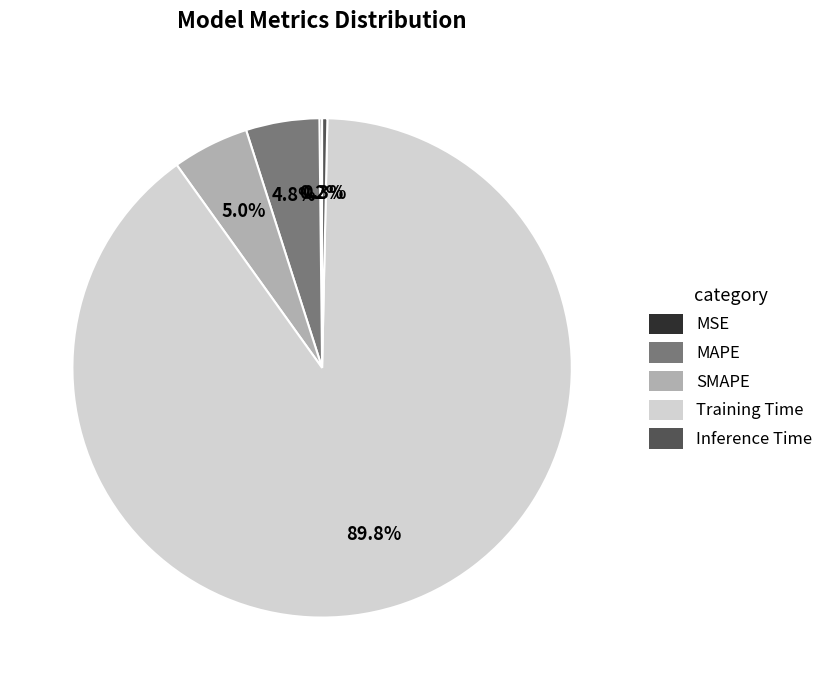

To the nearest percent, what is the difference between the largest and smallest slice percentages?

90%